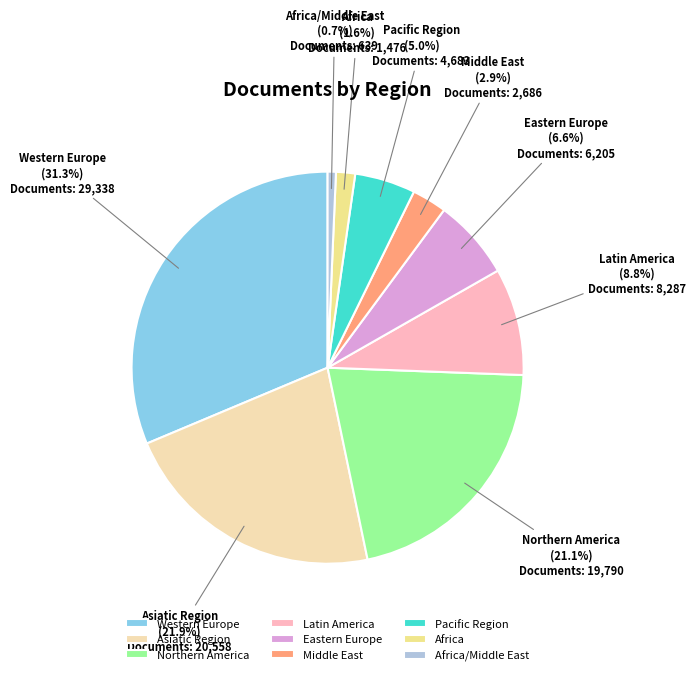

Rank the categories by value from lowest to highest.

Africa/Middle East, Africa, Middle East, Pacific Region, Eastern Europe, Latin America, Northern America, Asiatic Region, Western Europe